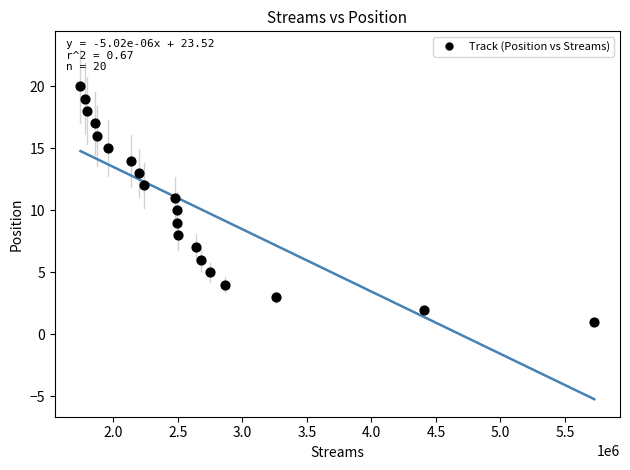

What is the range of X values (max minus min)?

3983122